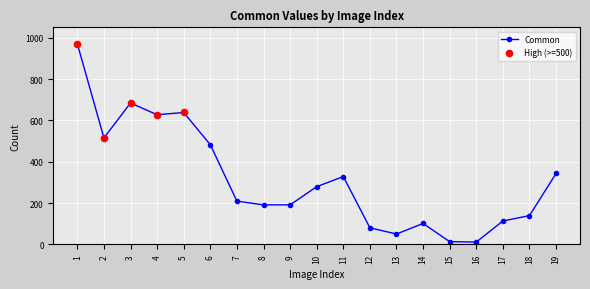

What is the ratio of the value at 2 to the value at 9?

2.7